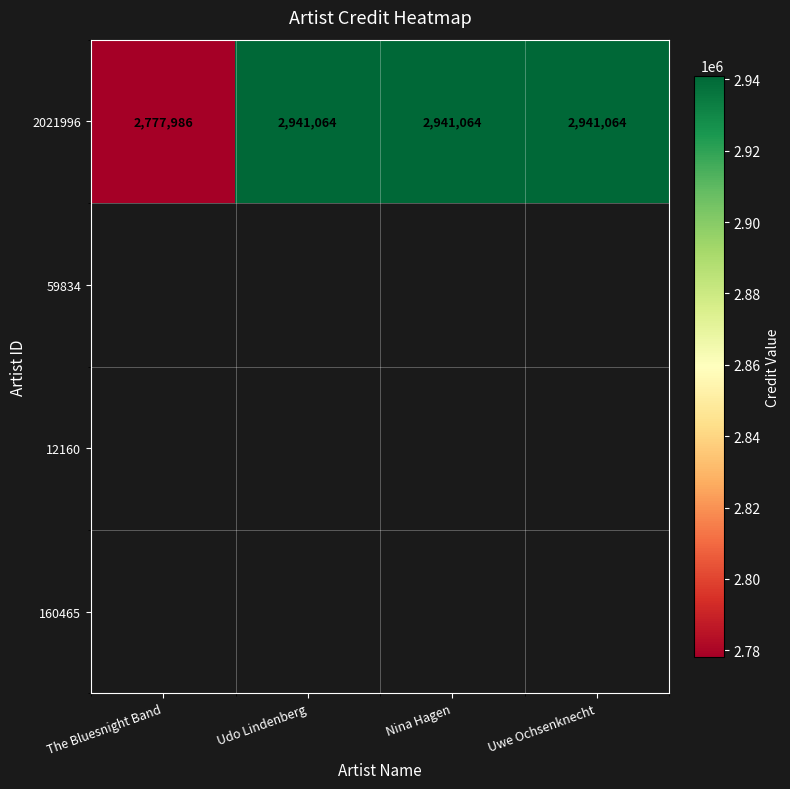

Which has a higher value, The Bluesnight Band or Udo Lindenberg?

Udo Lindenberg